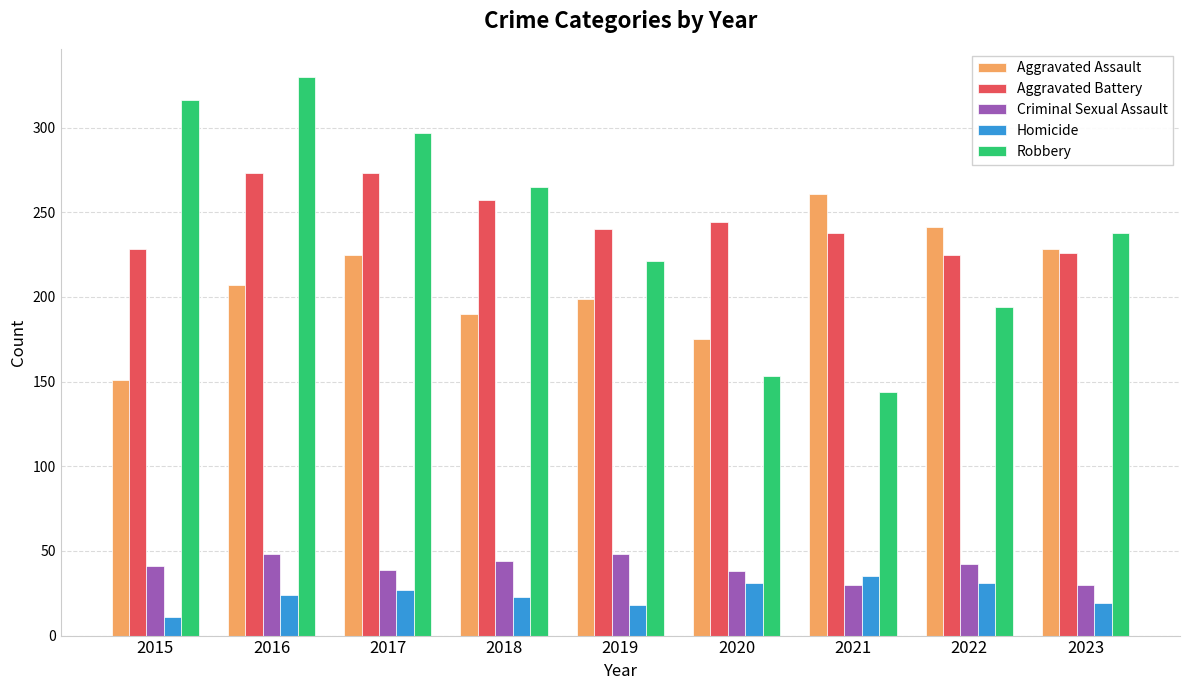

Where is Robbery nearest to the value 237?

2023